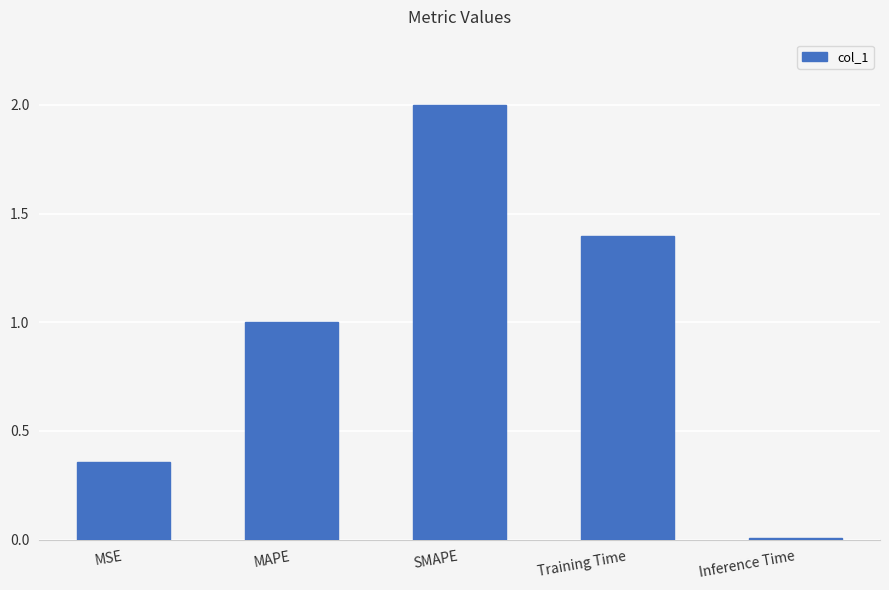

Is it true that the value at SMAPE is 2.0?

True